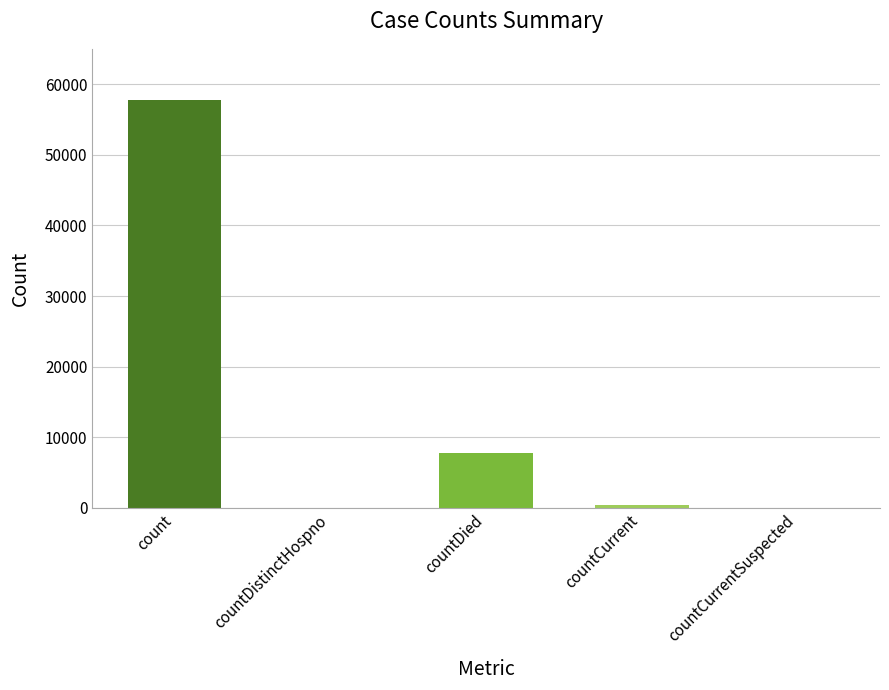

What is the greatest value displayed?

57805